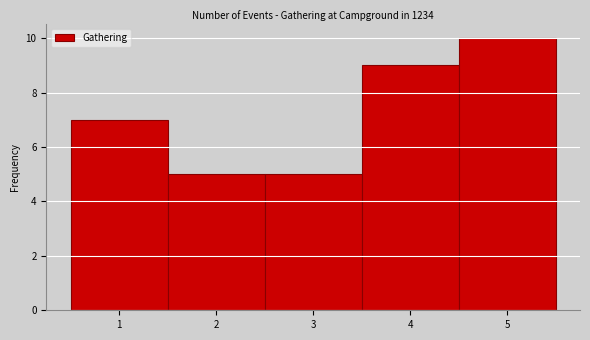

How tall is the bar that spans 3.5 to 4.5 on the x-axis? The values are not printed on the chart, so give them approximately, as read against the axis.

9